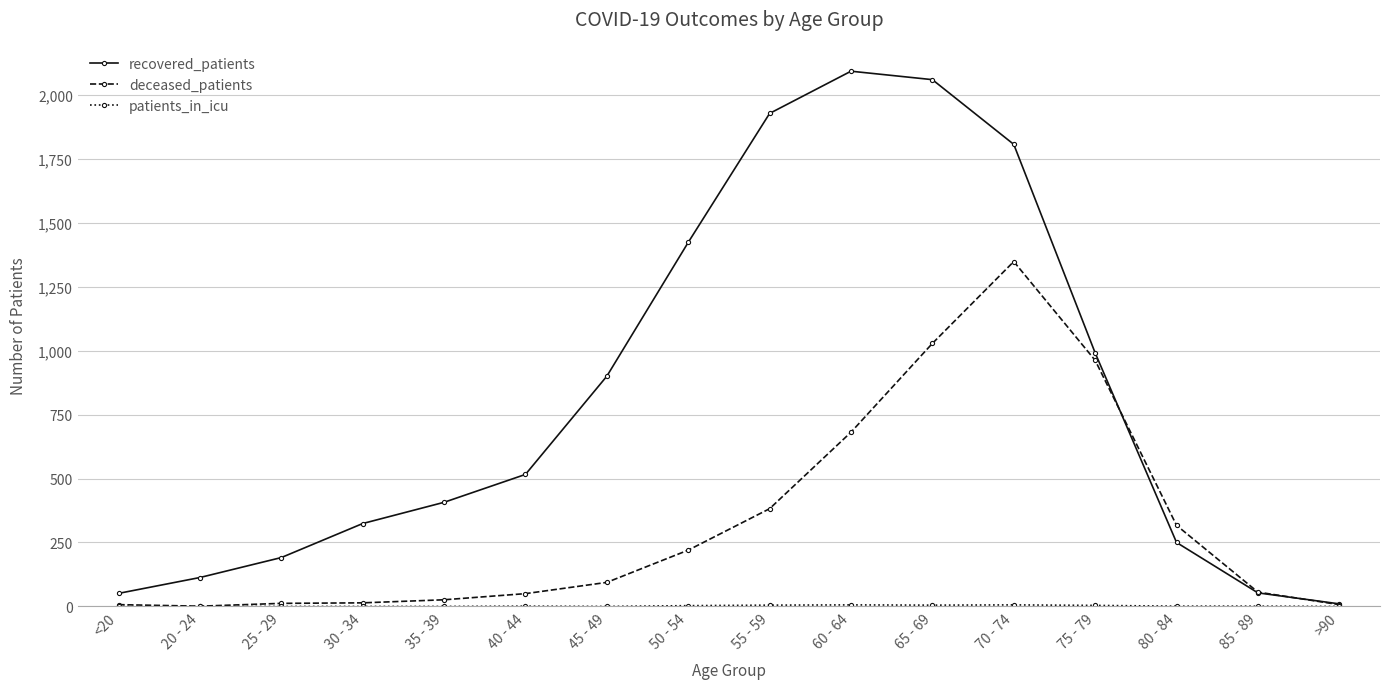

Does the chart display data point markers on the line(s)?

Yes